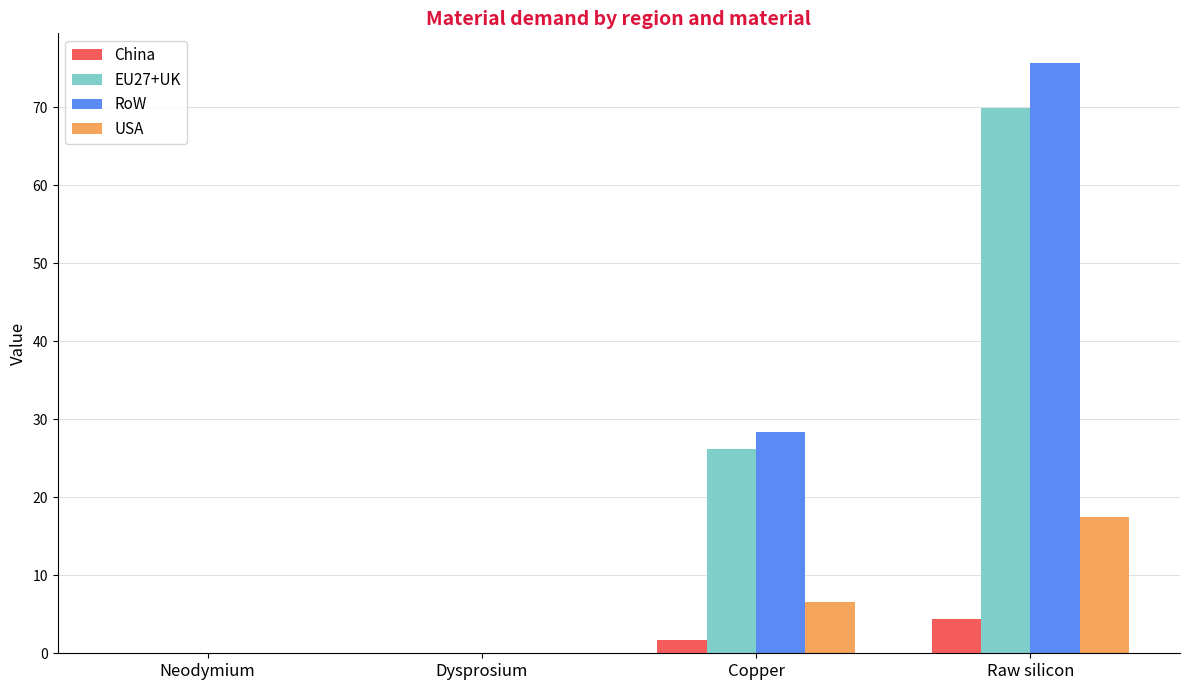

What is the sum of all RoW values?

104.1